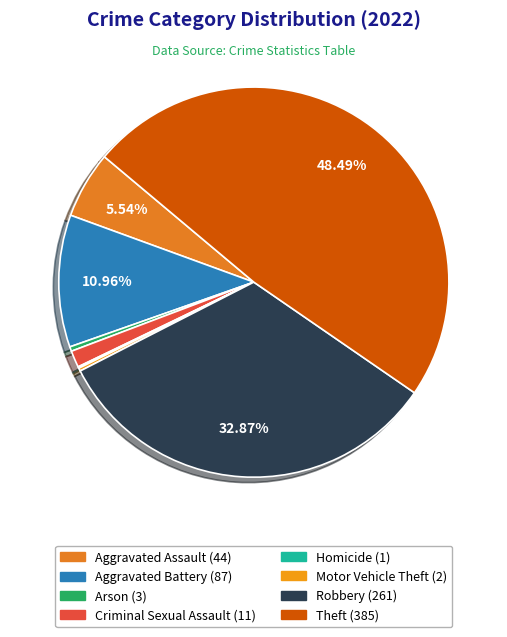

Is there a majority slice in this chart?

No